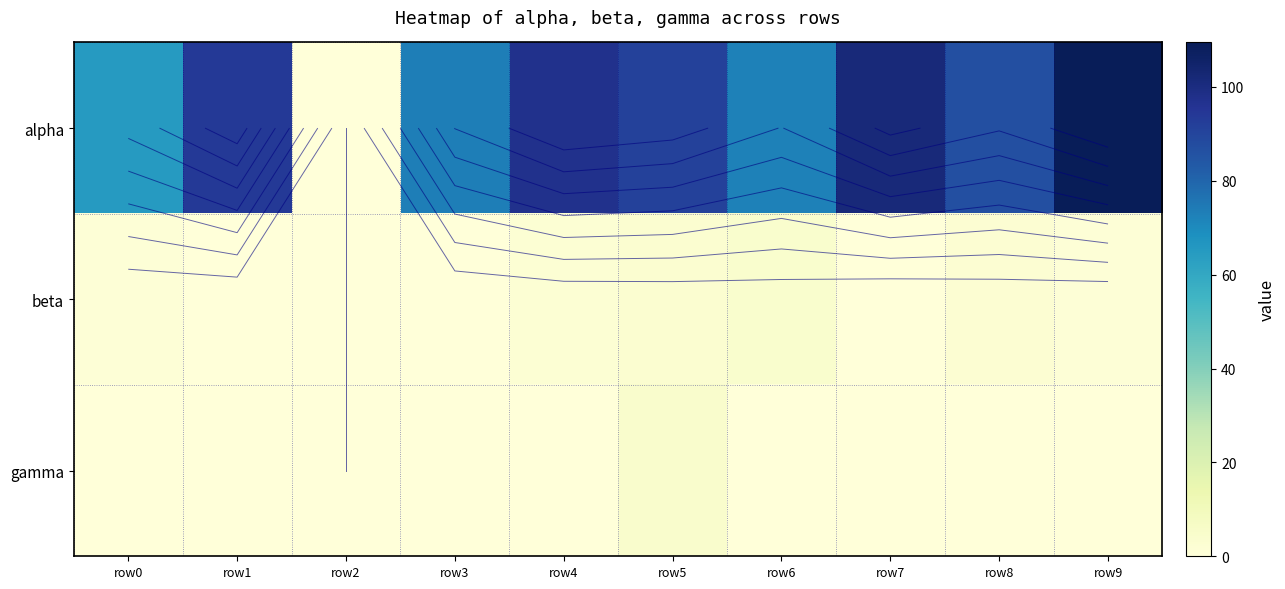

How many values in the gamma series exceed 0?

7